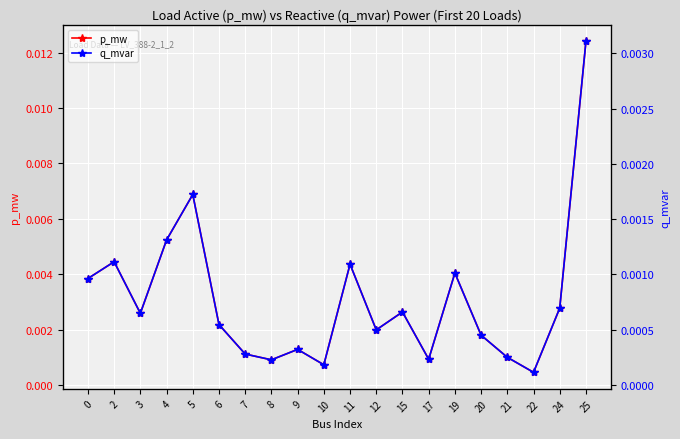

Which category has the lowest value in the q_mvar series?

22